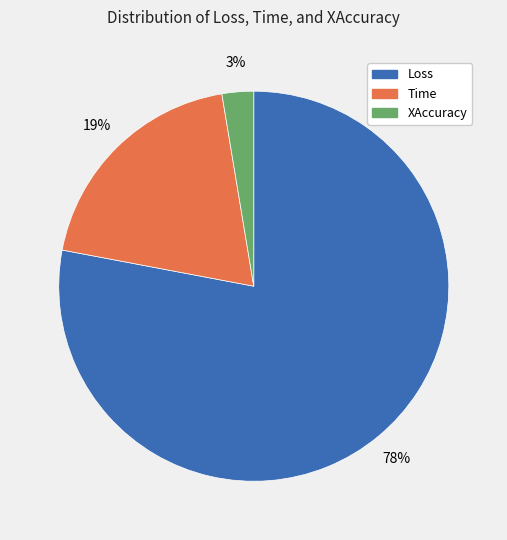

Which category has the smallest portion of the pie?

XAccuracy